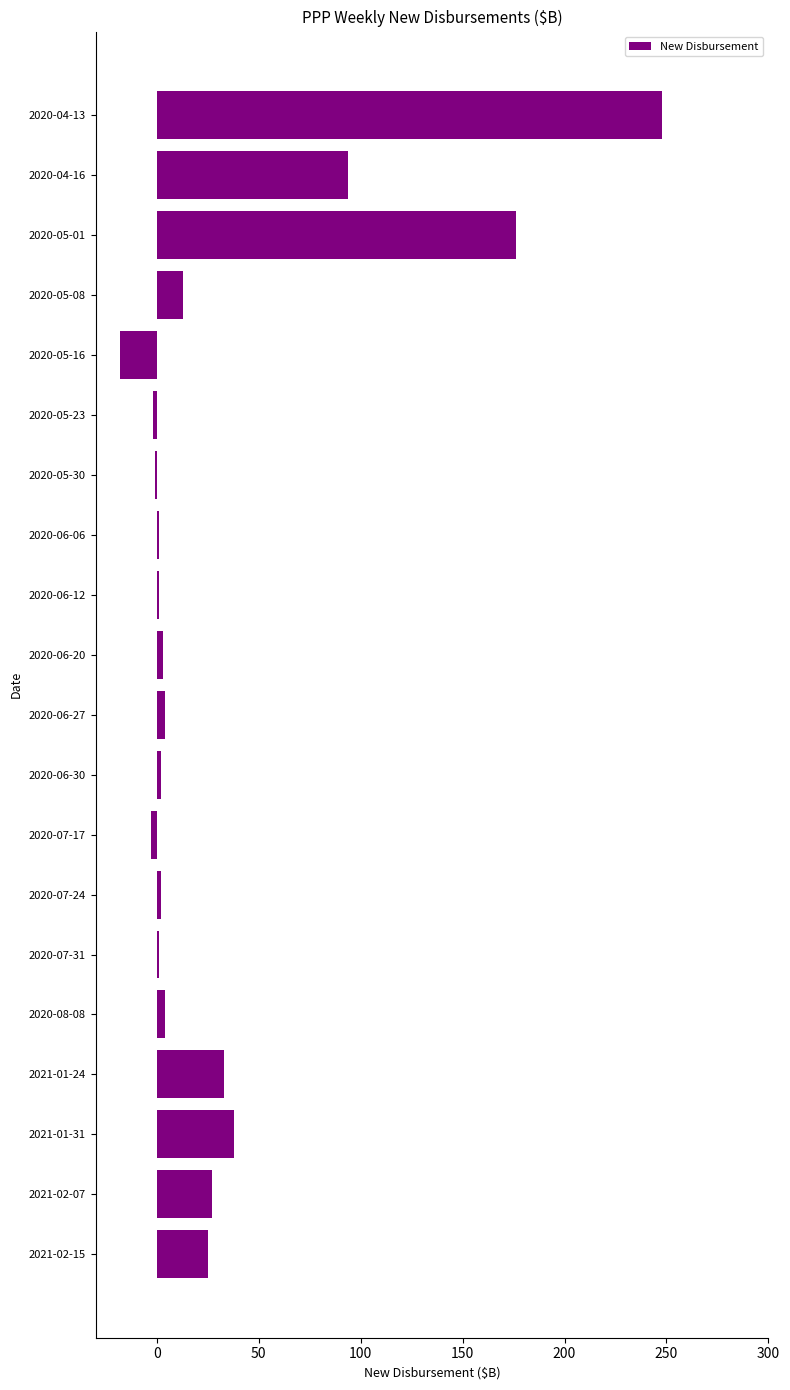

What is the sum of all values?

648